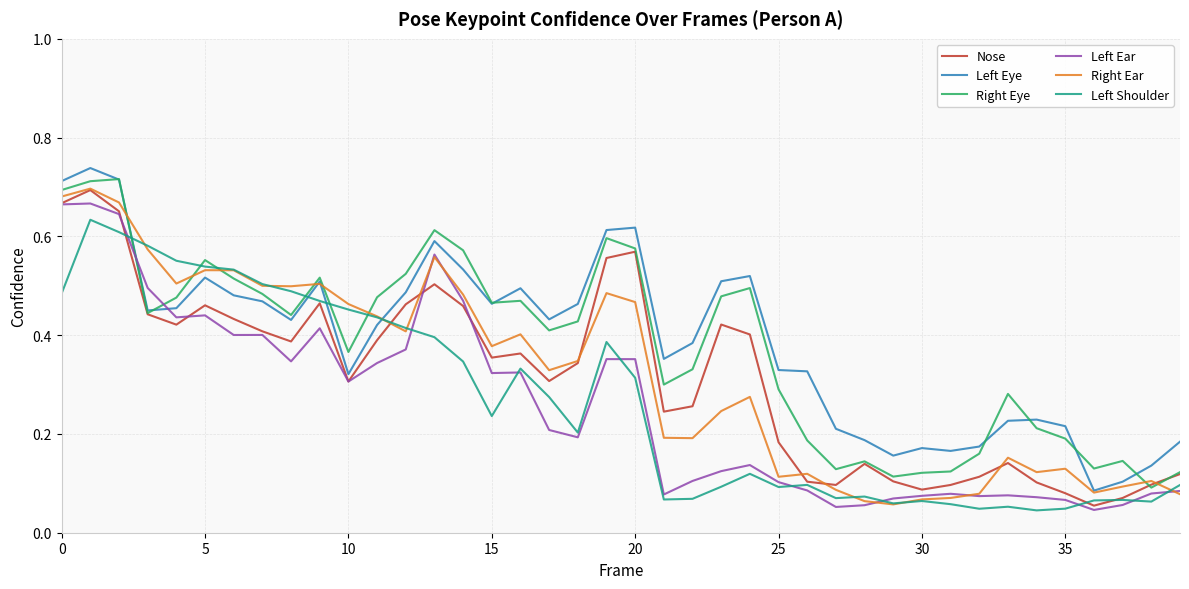

Which series ends up on top after the final intersection of Left Shoulder and Right Eye?

Right Eye